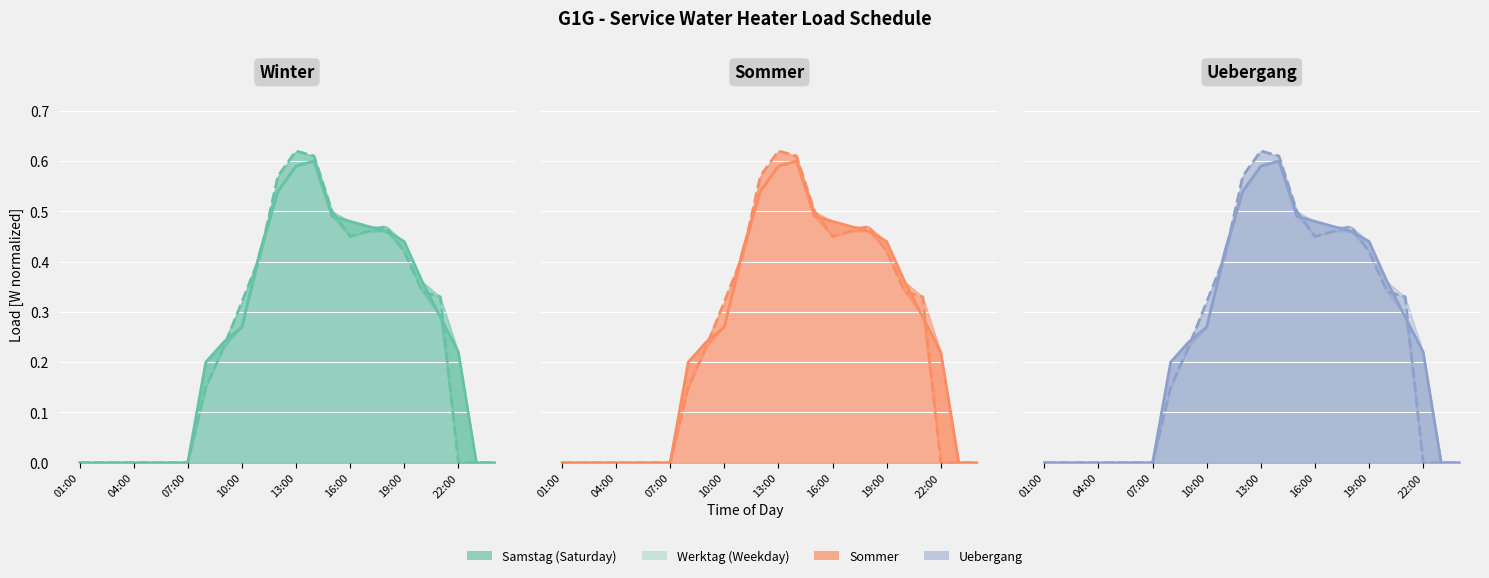

At how many categories does at least one series exceed 0?

15